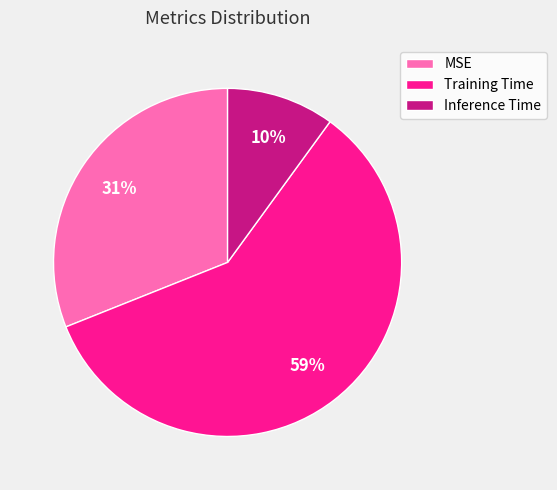

How many slices are in this pie chart?

3